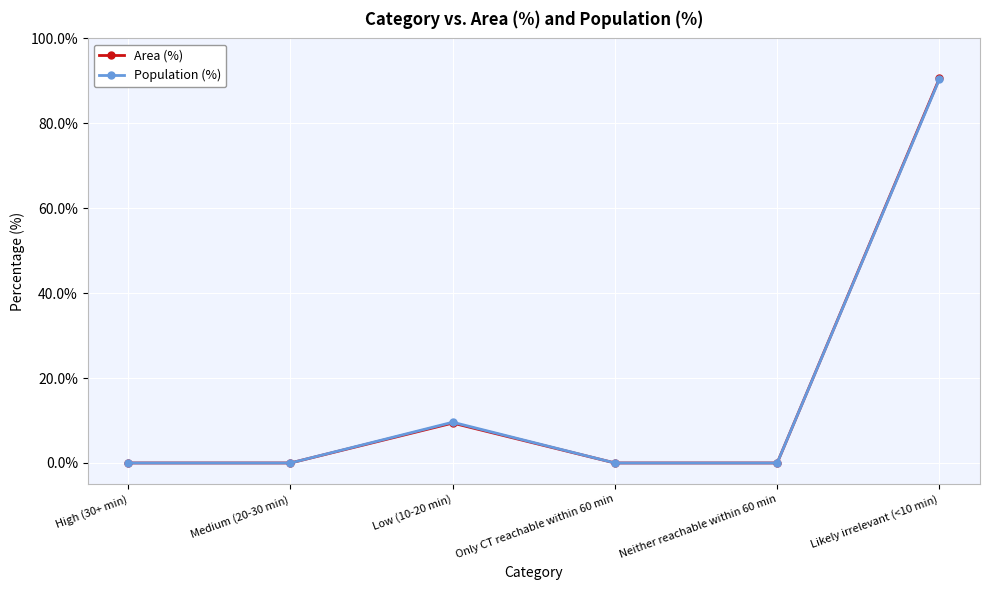

What is the difference between the Area (%) values at Medium (20-30 min) and Low (10-20 min)?

9.4